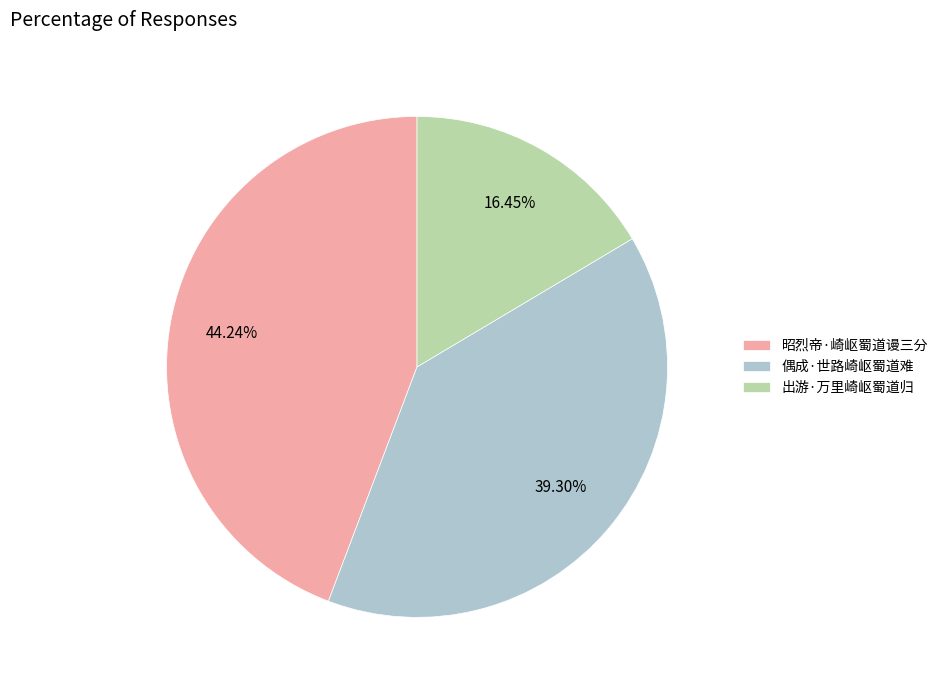

The 昭烈帝·崎岖蜀道谩三分 slice represents 44% of the pie. True or false?

True